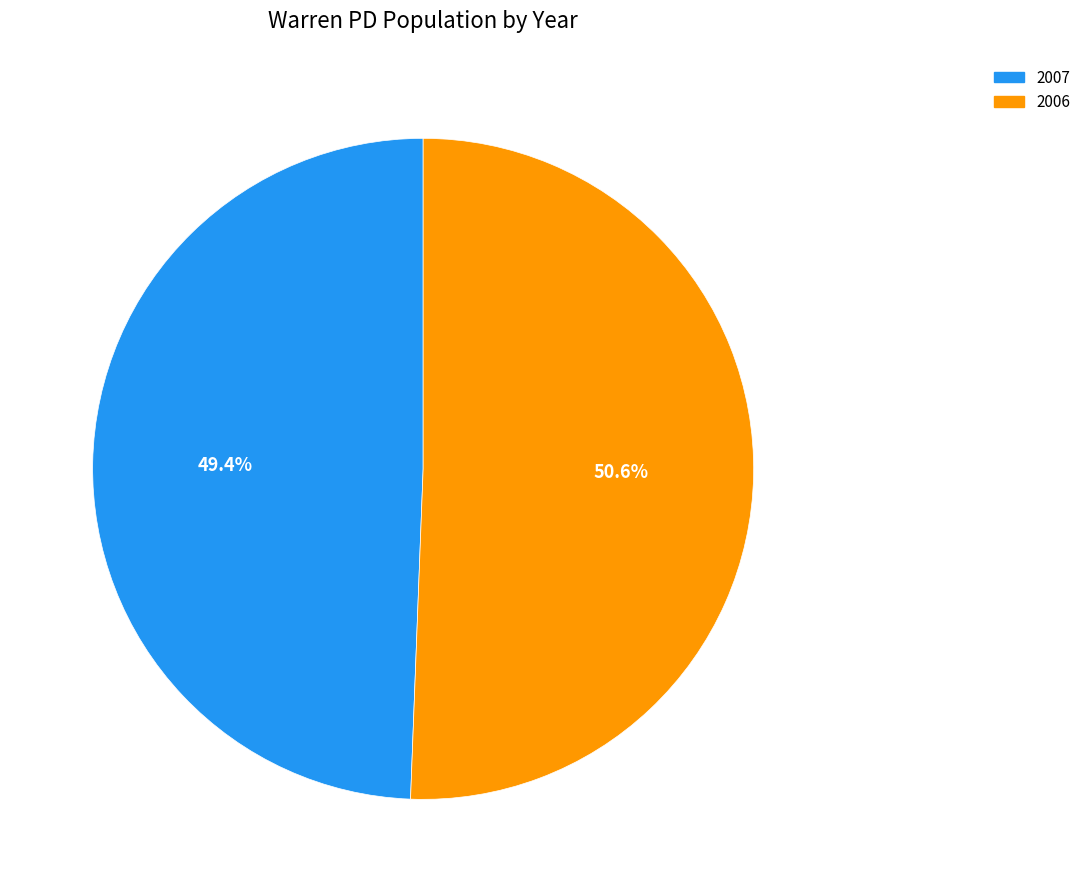

Approximately how many times larger is the value at 2006 compared to 2007?

1.0